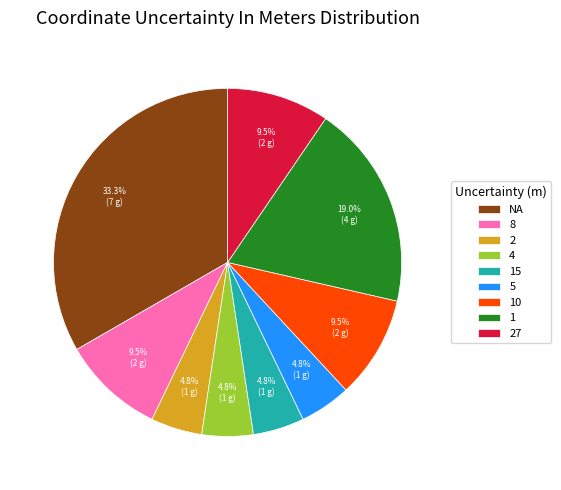

How many segments does this pie chart have?

9